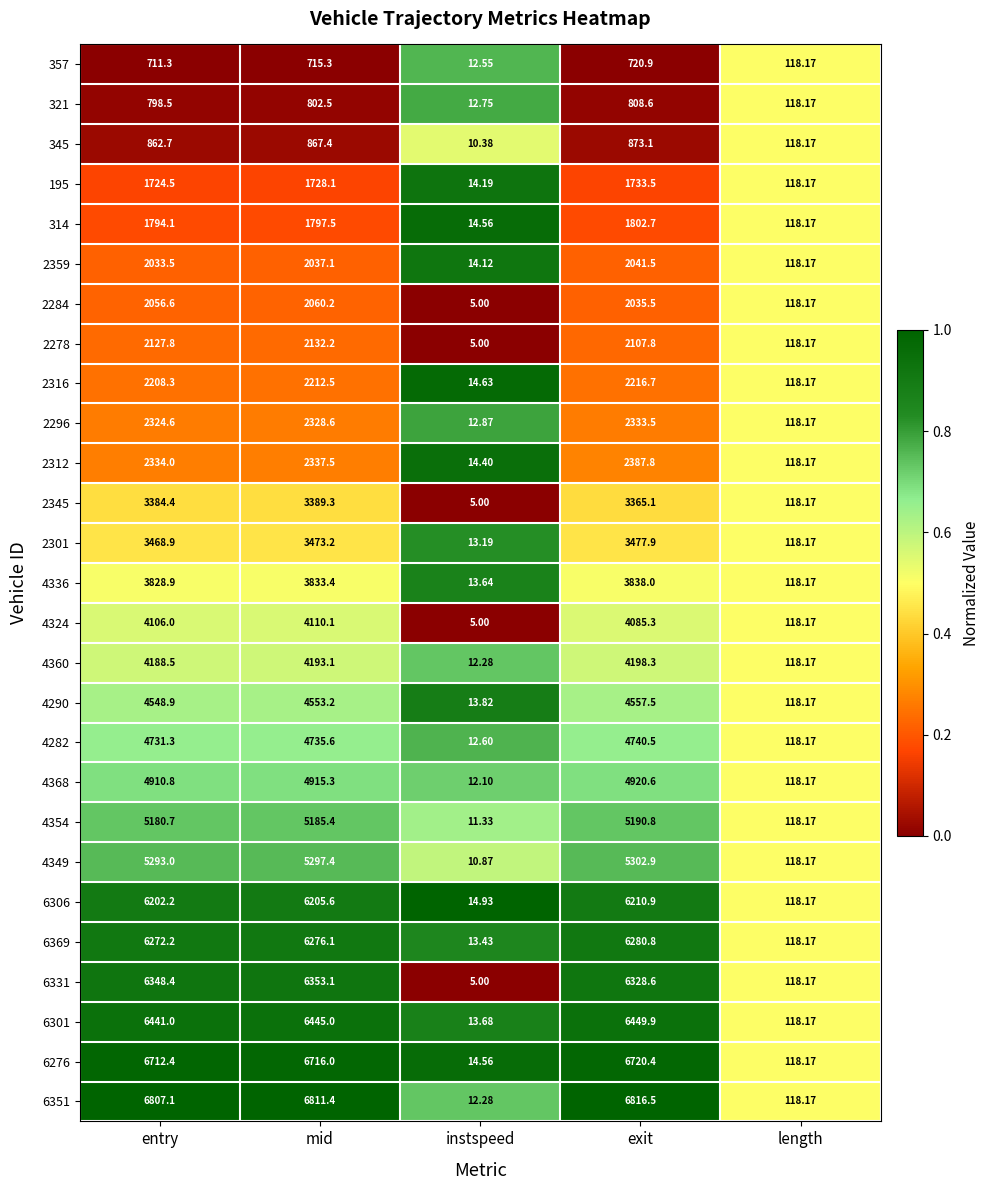

Is the value of 2312 at mid greater than the value of 4360 at instspeed?

Yes